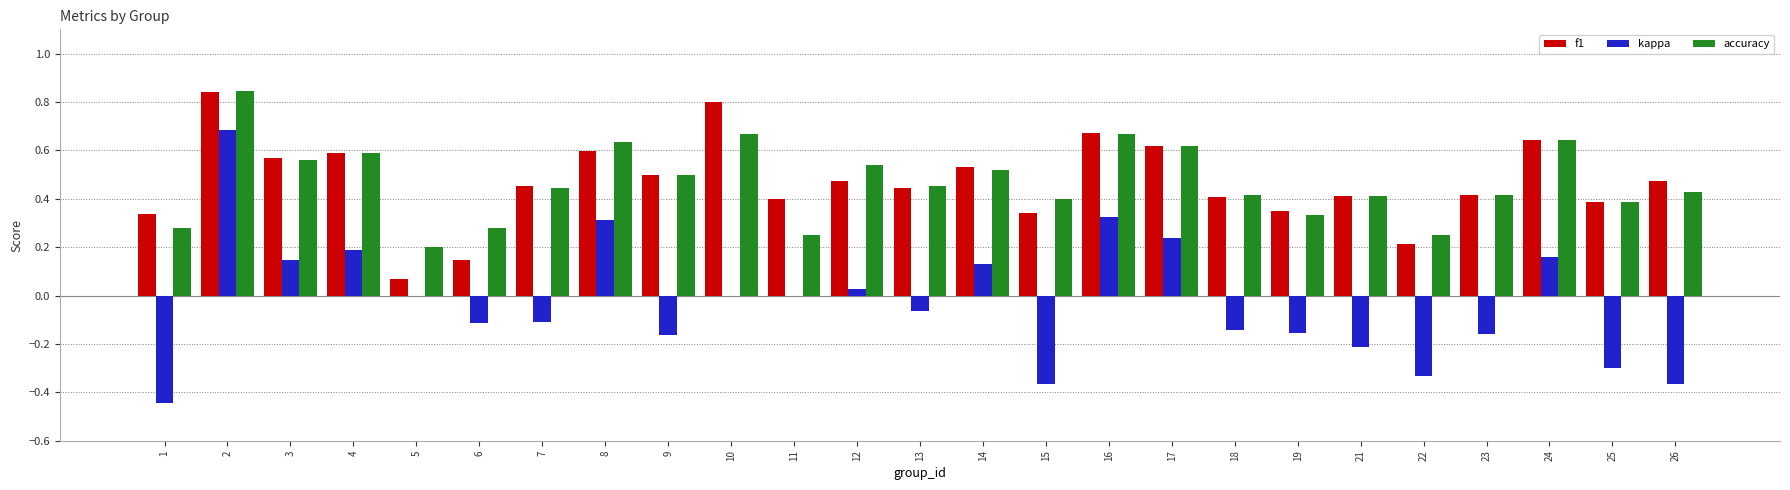

How many series are shown in this chart?

3